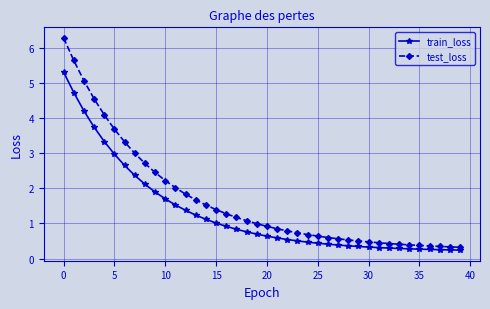

What is the maximum value shown in the chart?

6.3